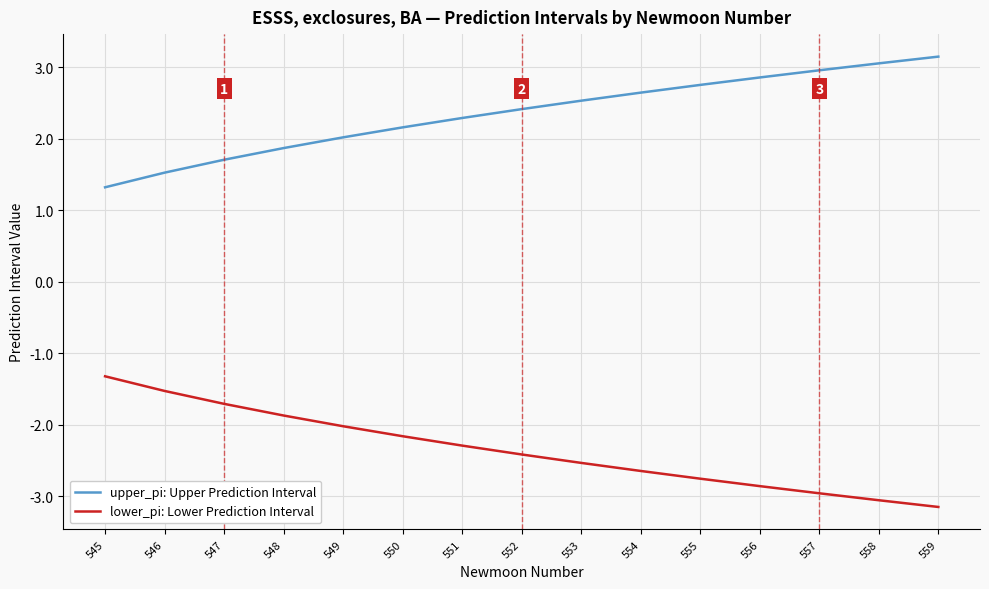

Rank the series by their maximum value, from highest to lowest.

upper_pi: Upper Prediction Interval, lower_pi: Lower Prediction Interval